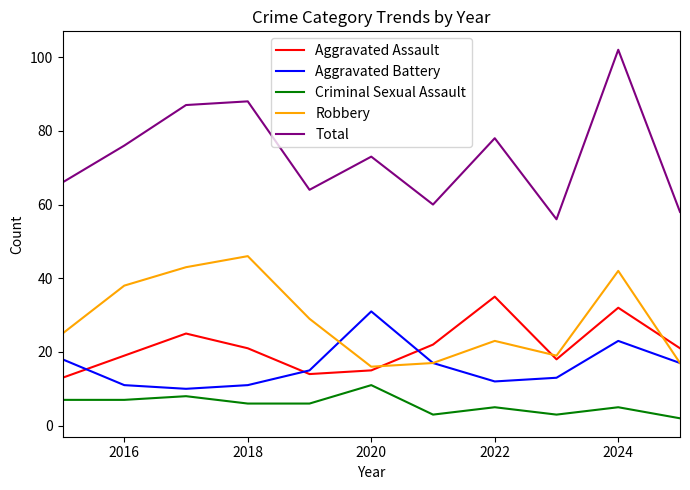

True or false: Total and Robbery intersect in this chart.

False